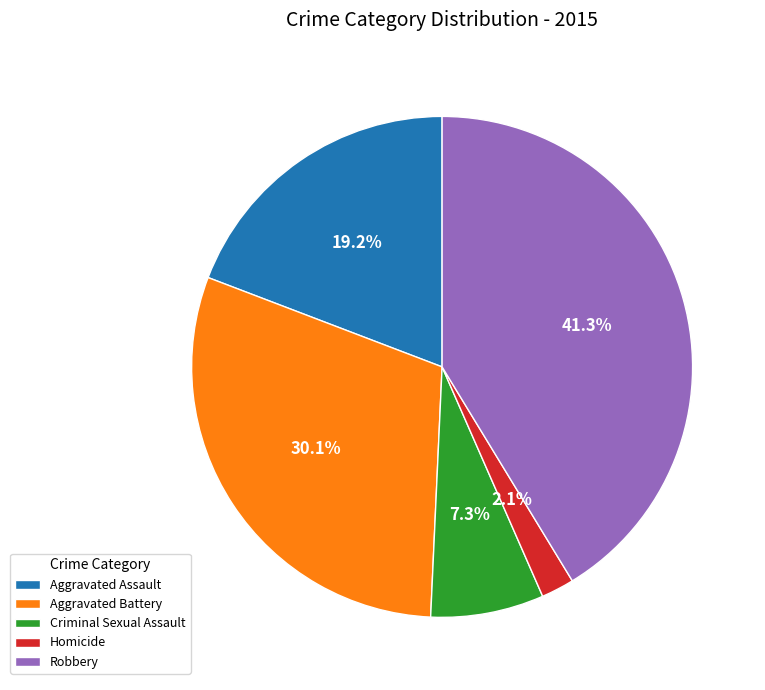

Combined, do Criminal Sexual Assault and Robbery account for over 50%?

No